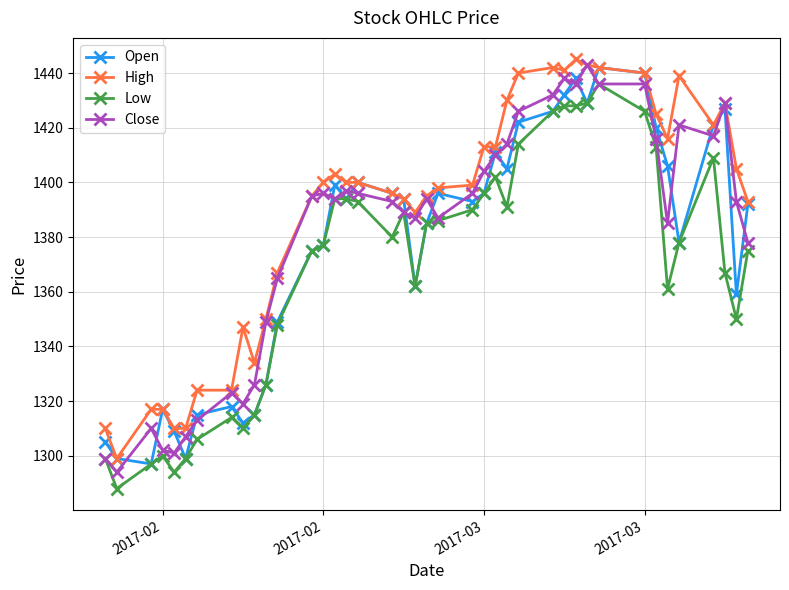

True or false: High has more than 1 interior local peaks.

True